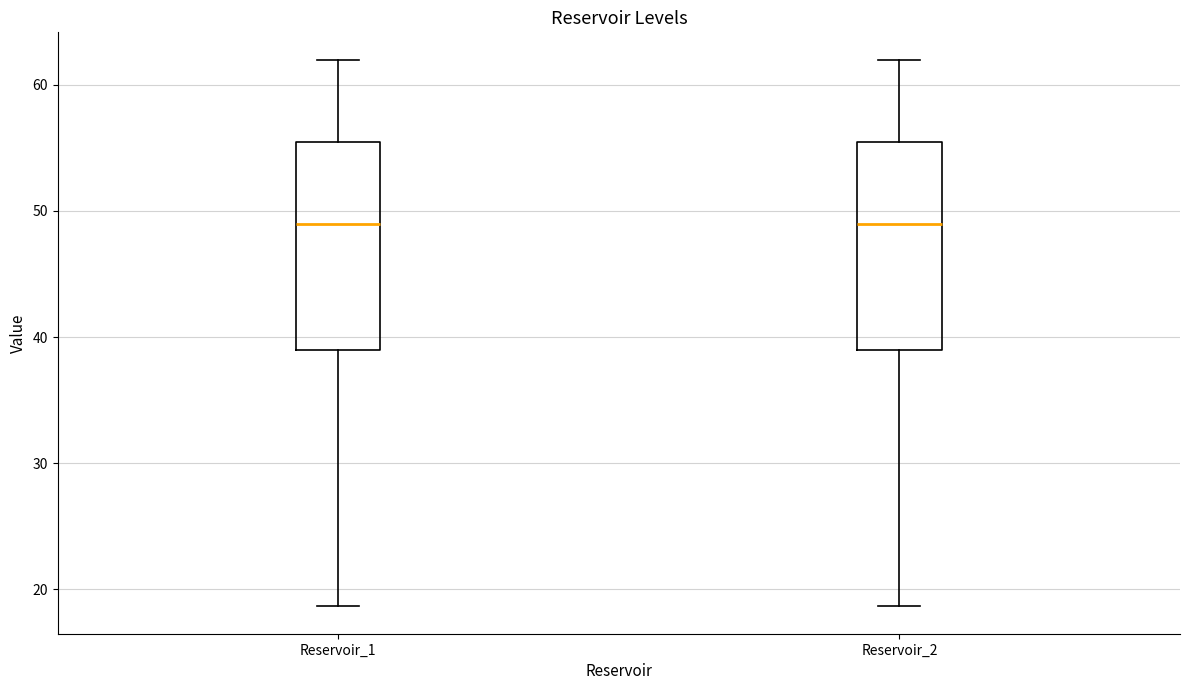

Reading left to right, transcribe this box plot: for each box, give where its median line is, the range the box spans, and where its two whiskers end, as read against the y-axis. The values are not printed on the chart, so give them approximately, as read against the axis.

Reservoir_1: median 49, box 39 to 55, whiskers 19 to 62
Reservoir_2: median 49, box 39 to 55, whiskers 19 to 62